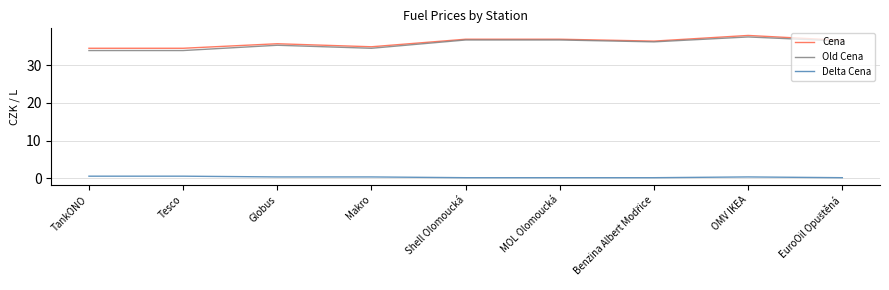

What is the maximum value shown in the chart?

37.9